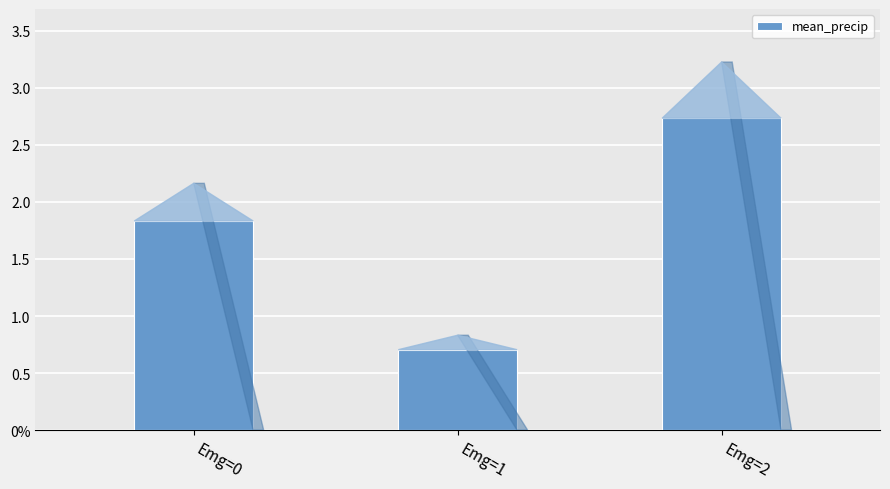

What is the difference between the values at Emg=2 and Emg=1?

2.0